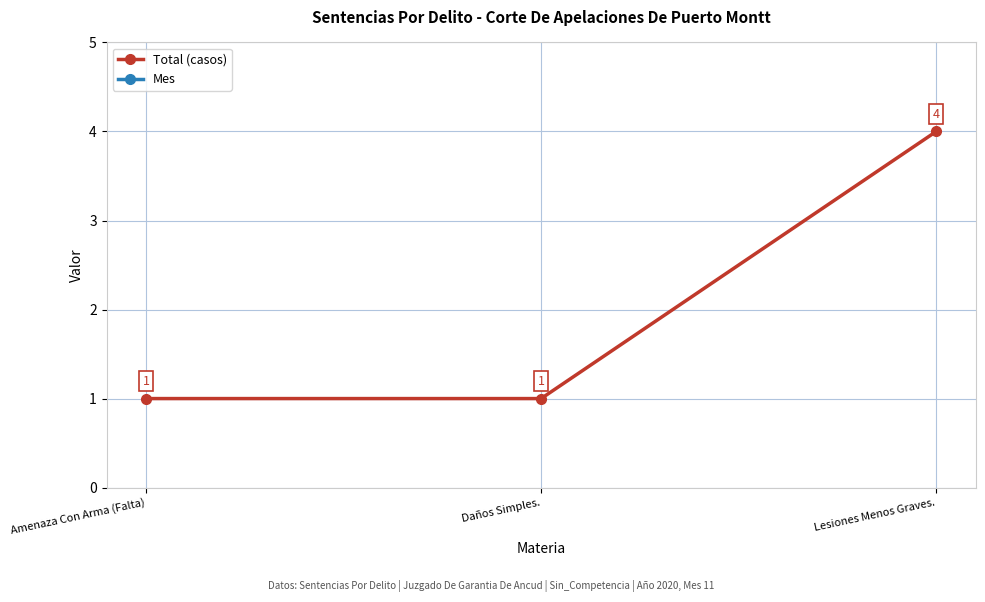

At how many categories does at least one series exceed 3?

3